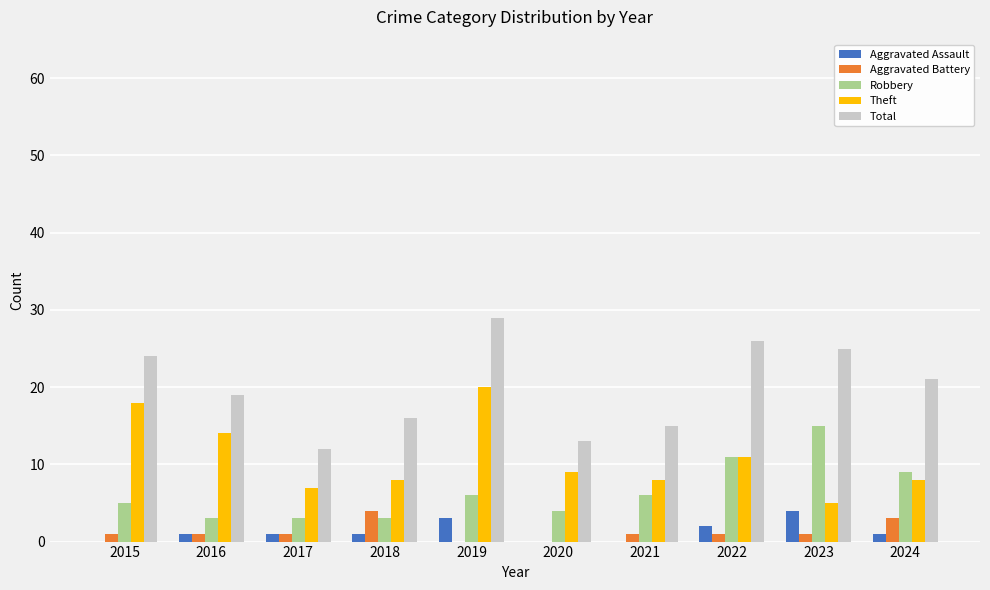

Reading left to right, list all the values displayed in this chart.

Aggravated Assault: 2015=0	2016=1	2017=1	2018=1	2019=3	2020=0	2021=0	2022=2	2023=4	2024=1
Aggravated Battery: 2015=1	2016=1	2017=1	2018=4	2019=0	2020=0	2021=1	2022=1	2023=1	2024=3
Robbery: 2015=5	2016=3	2017=3	2018=3	2019=6	2020=4	2021=6	2022=11	2023=15	2024=9
Theft: 2015=18	2016=14	2017=7	2018=8	2019=20	2020=9	2021=8	2022=11	2023=5	2024=8
Total: 2015=24	2016=19	2017=12	2018=16	2019=29	2020=13	2021=15	2022=26	2023=25	2024=21